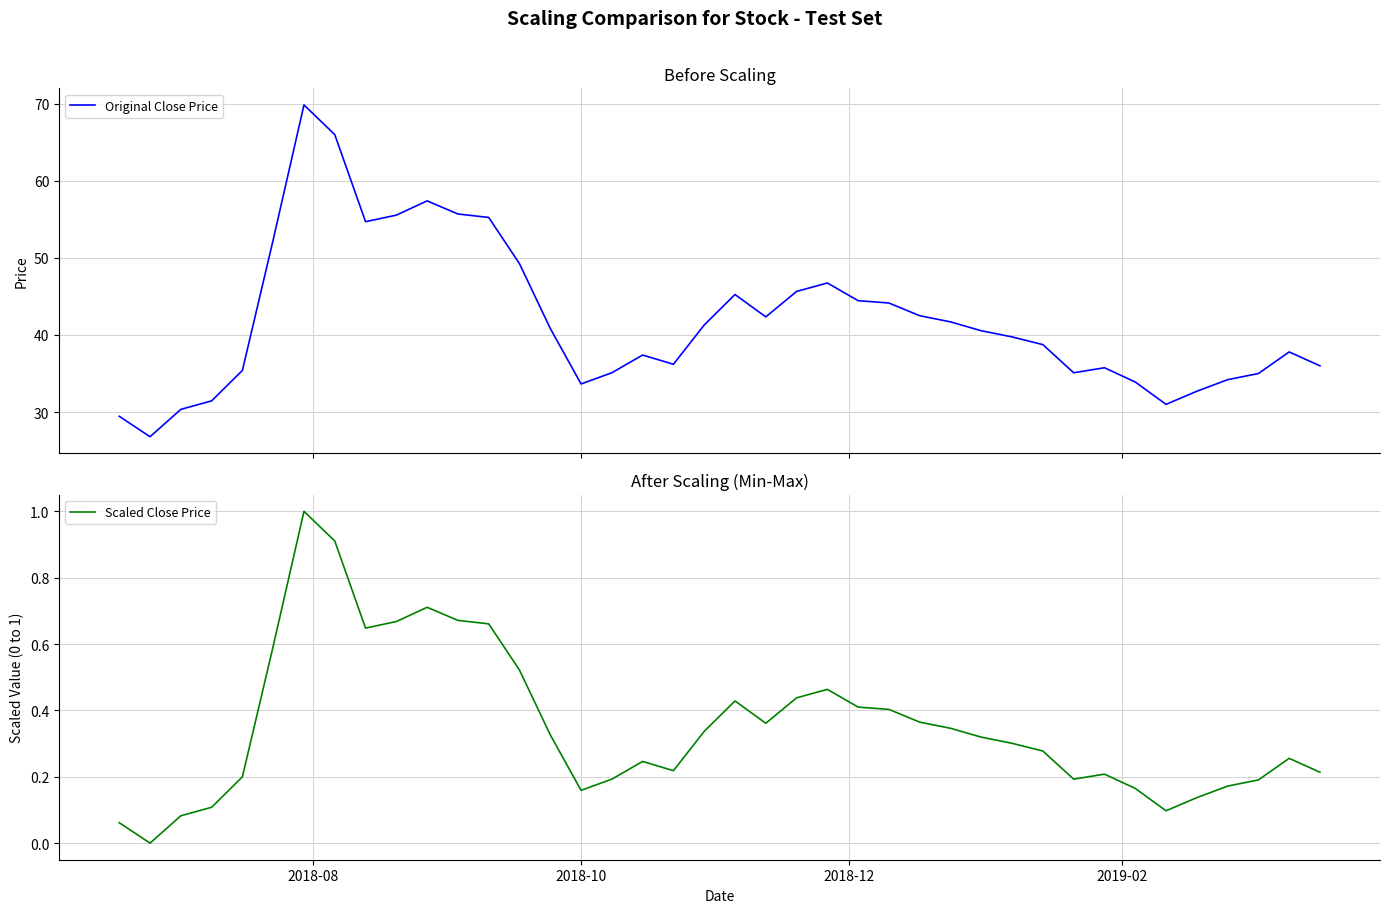

What are all the series names shown in the legend?

Original Close Price, Scaled Close Price